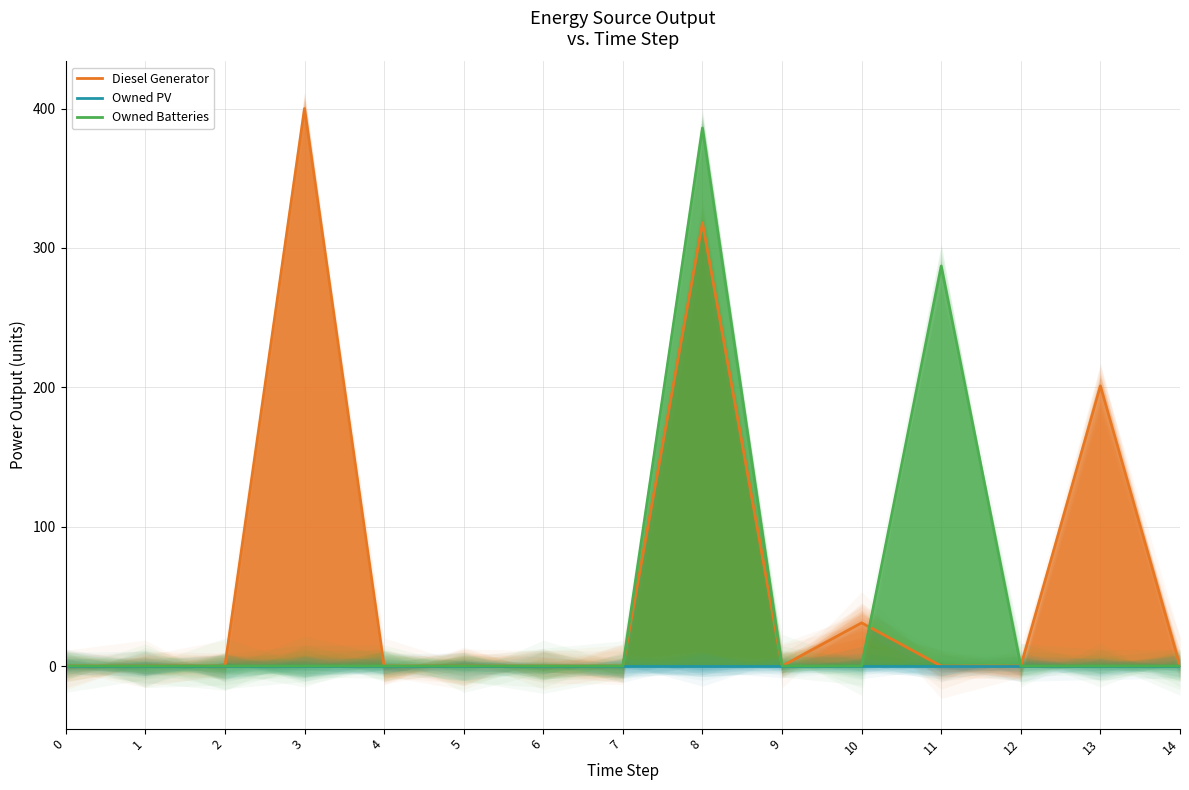

Which series ends up on top after the final intersection of Diesel Generator and Owned Batteries?

Owned Batteries